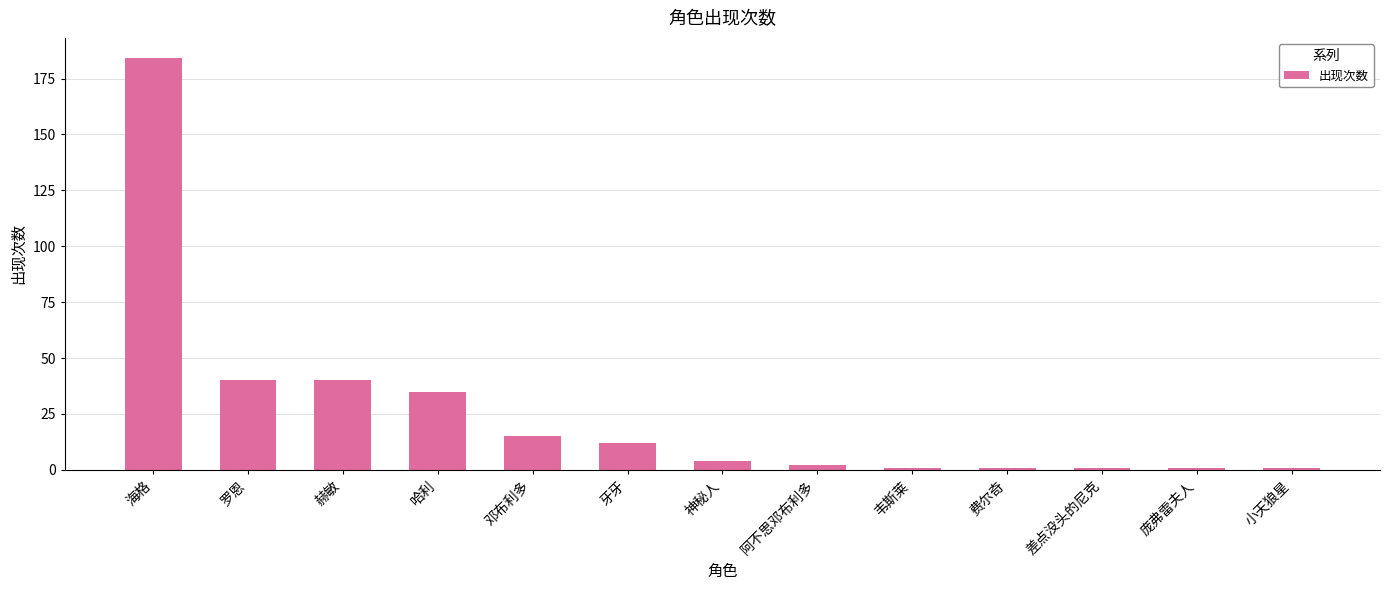

What is the sum of the values at 阿不思邓布利多 and 邓布利多?

17